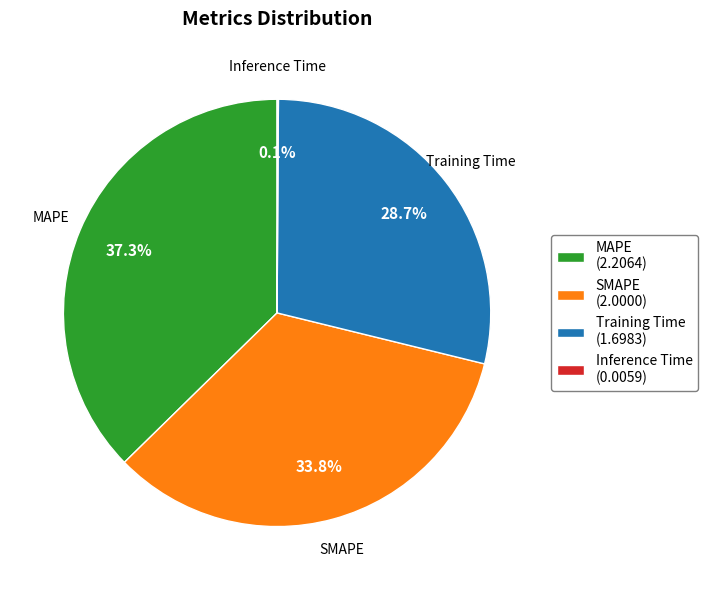

What is the ratio of the value at SMAPE to the value at Training Time?

1.2